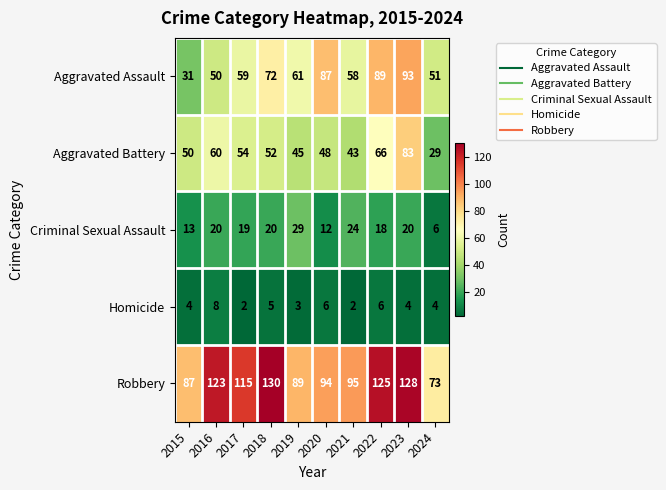

Which category has the highest value across all series?

2018